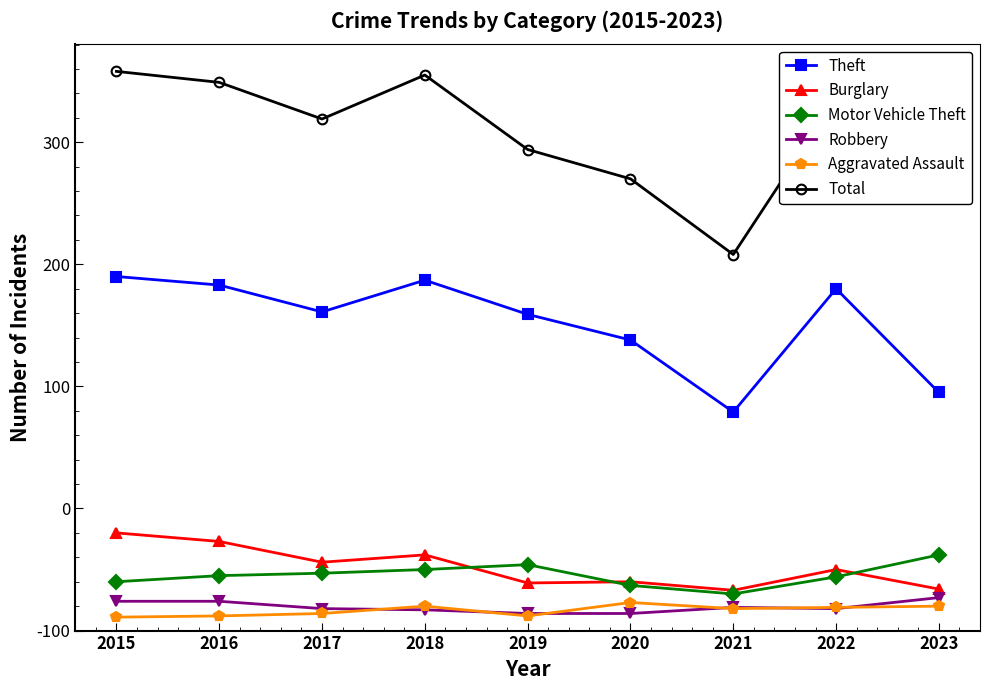

Is this an area chart (filled region under the line)?

No